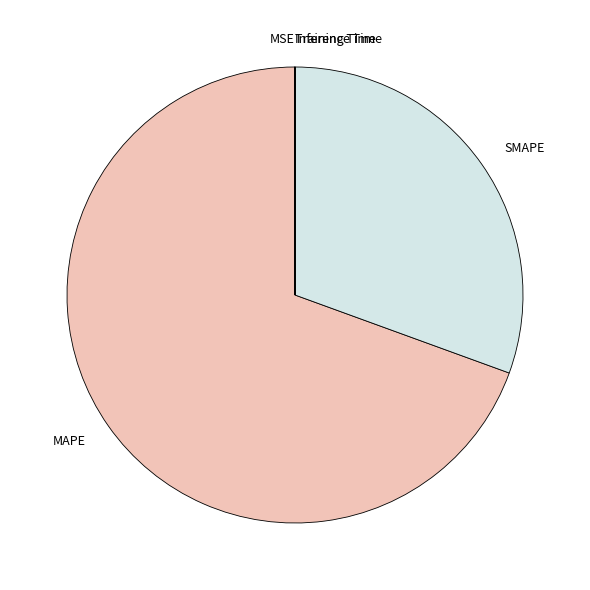

Which category accounts for the majority?

MAPE